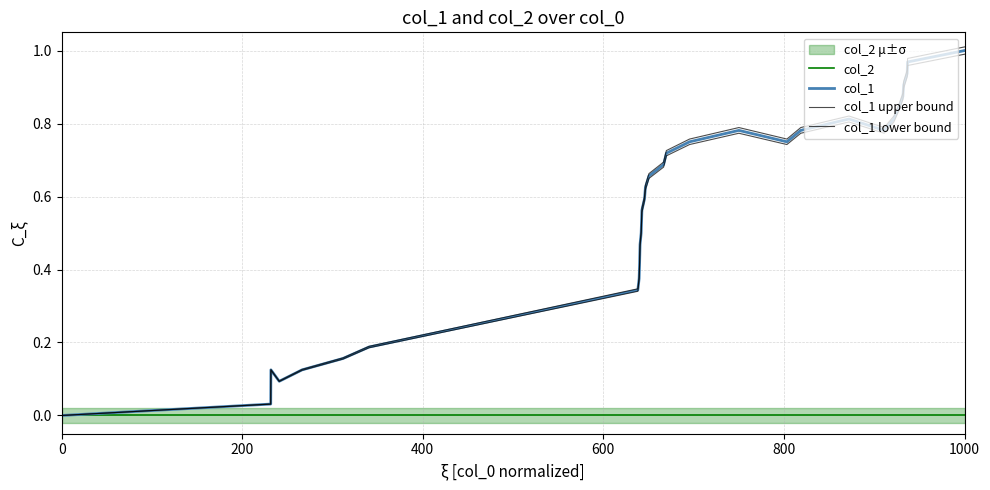

What are all the series names shown in the legend?

col_2, col_1, col_1 upper bound, col_1 lower bound